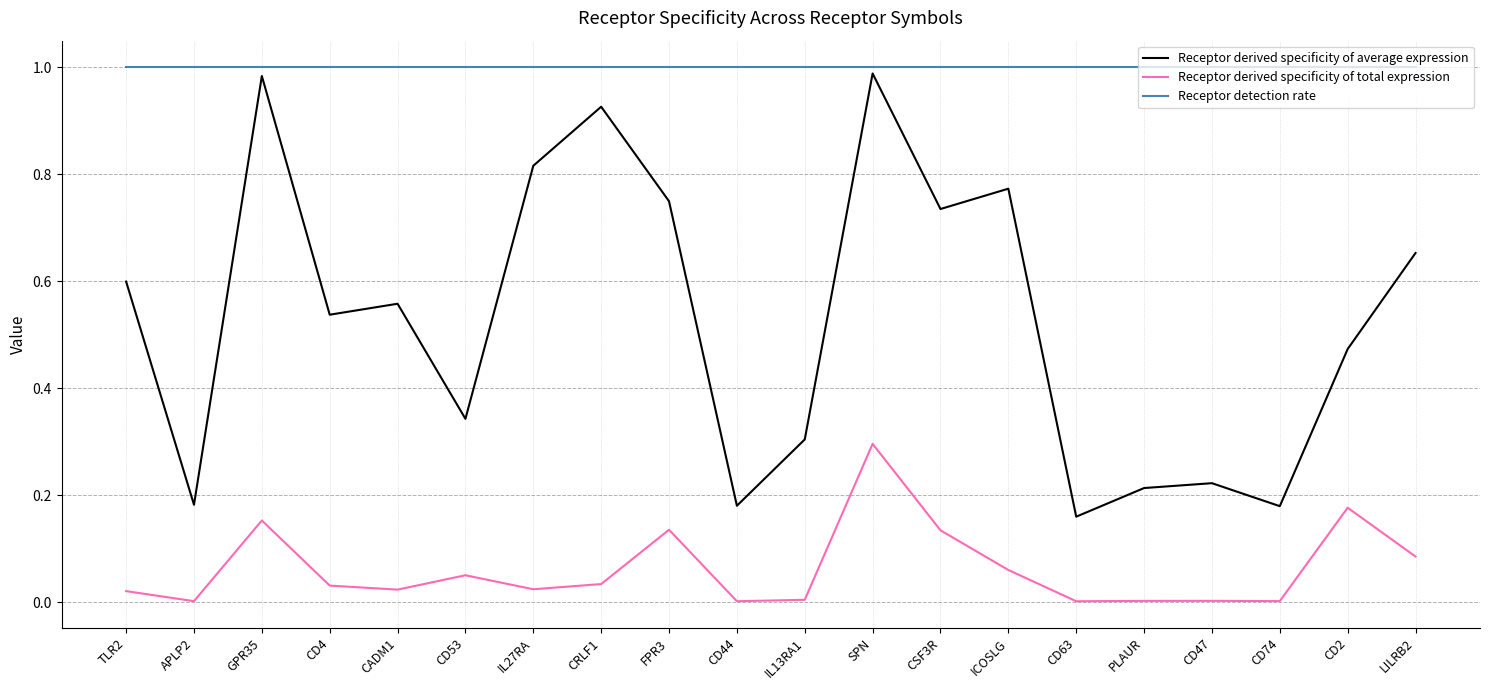

What is the total value across all series at LILRB2?

1.7